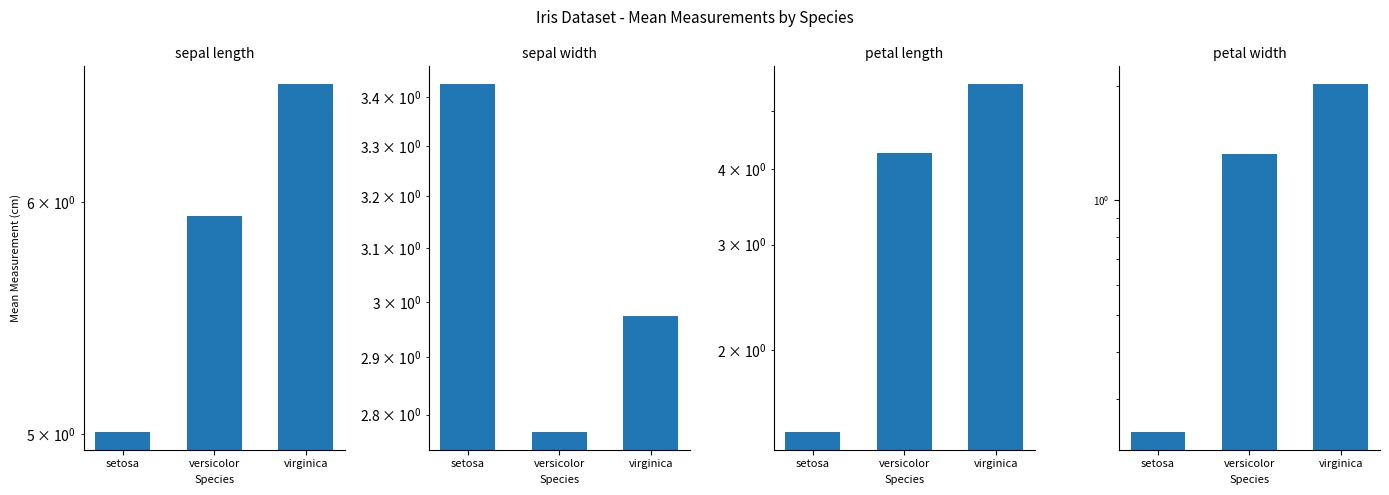

Rank the series at virginica from lowest to highest value.

petal width, sepal width, petal length, sepal length